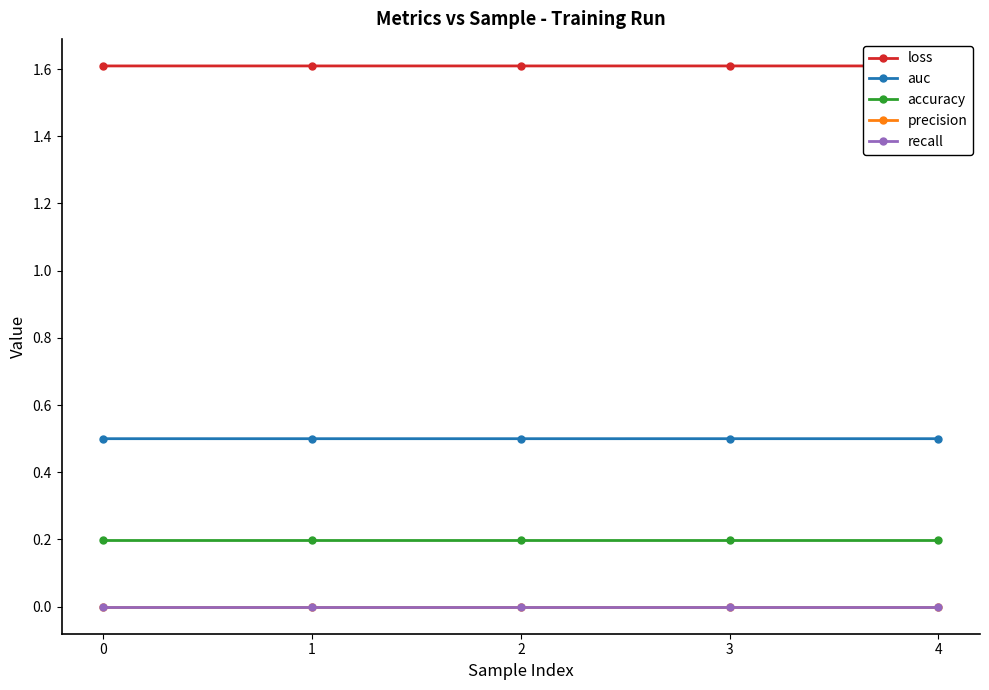

Does the chart have visible grid lines?

No